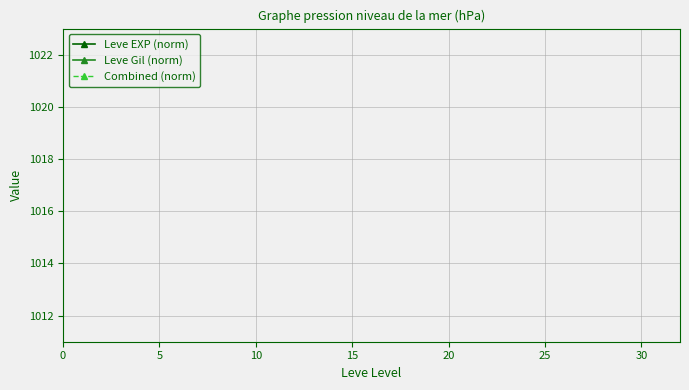

Is it true that Leve EXP (norm) equals 878.2 at 20?

False